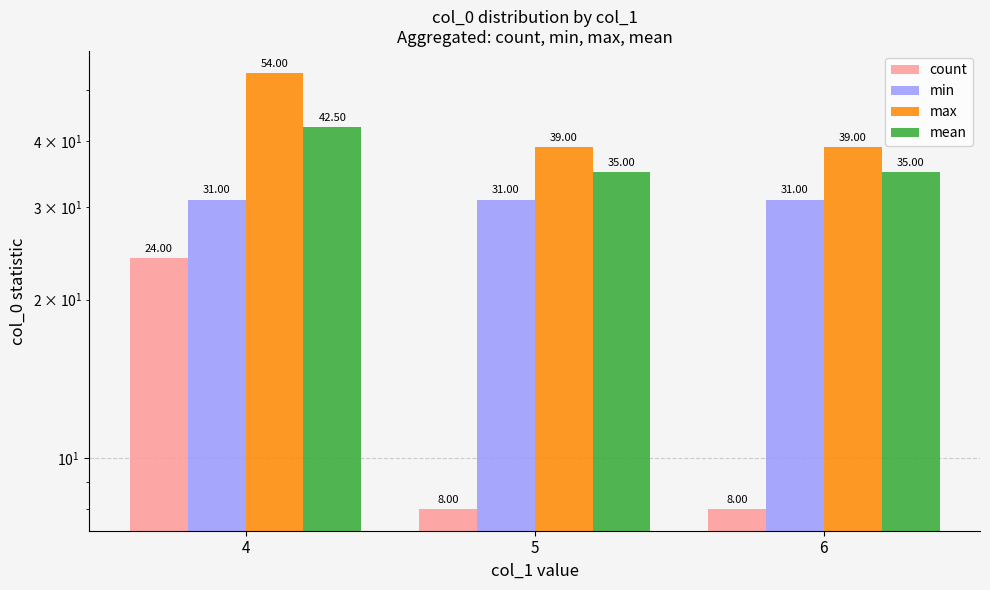

Count the number of data series in this chart.

4